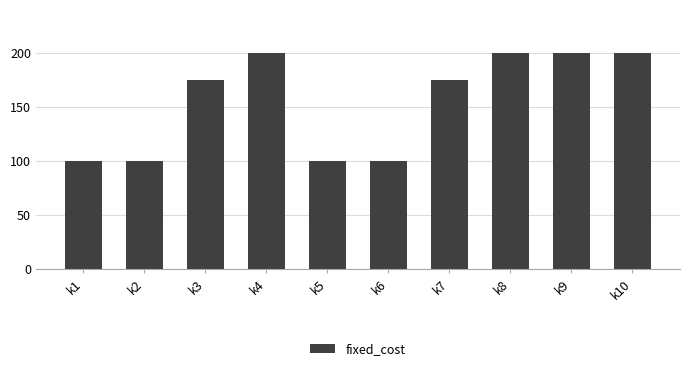

What is the ratio of the value at k4 to the value at k9?

1.0